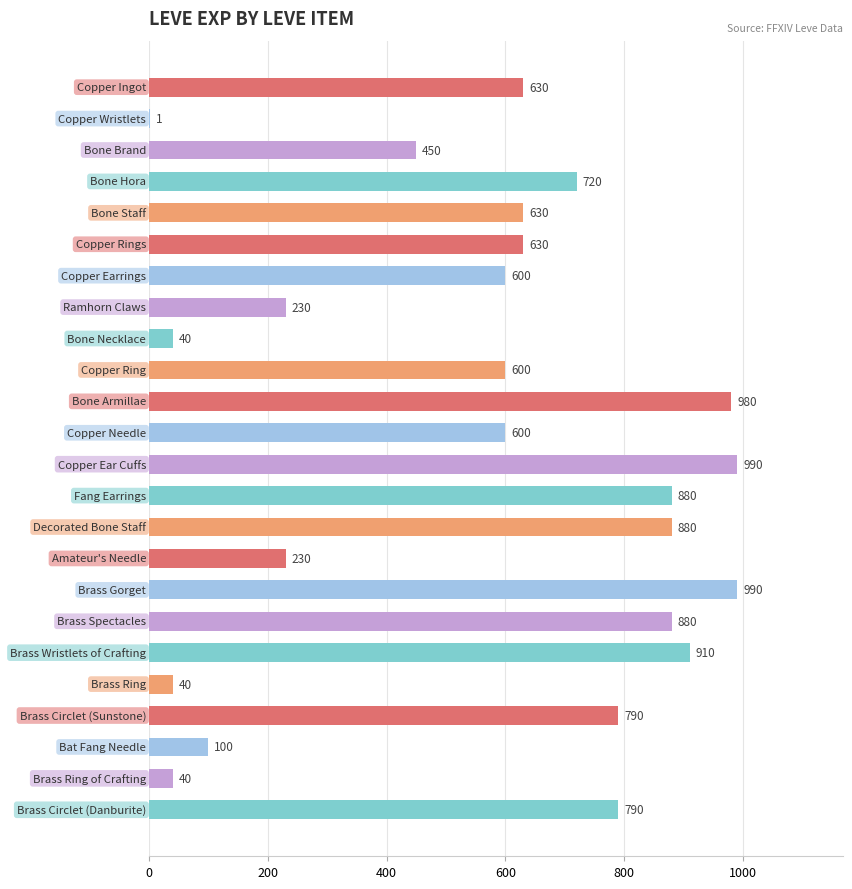

What is the sum of all values?

13631